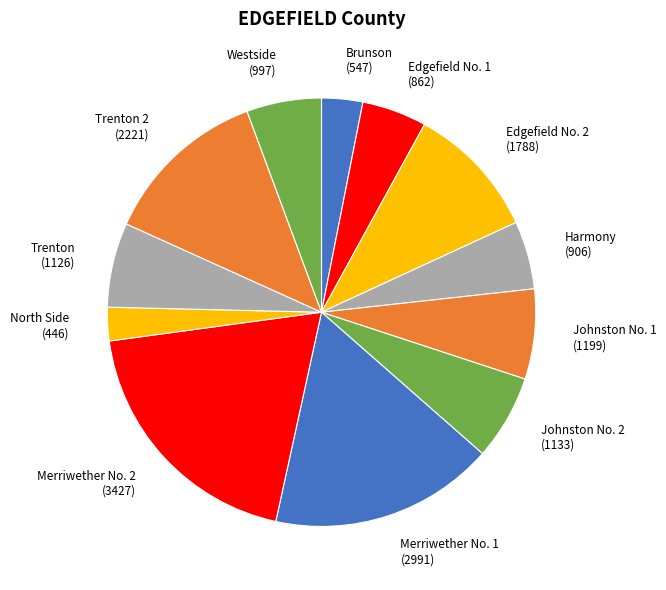

Is it true that Trenton (1126) is 1% of the pie?

False